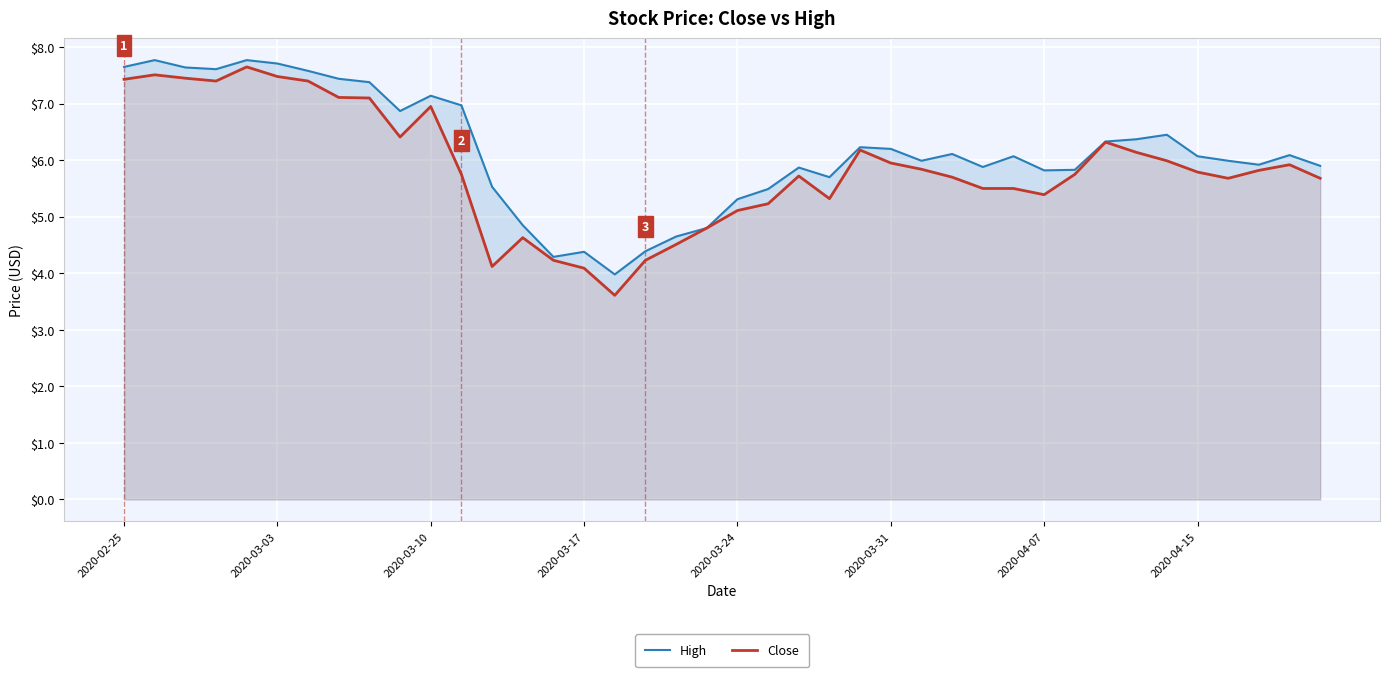

At which label does Close first exceed 5?

2020-02-25